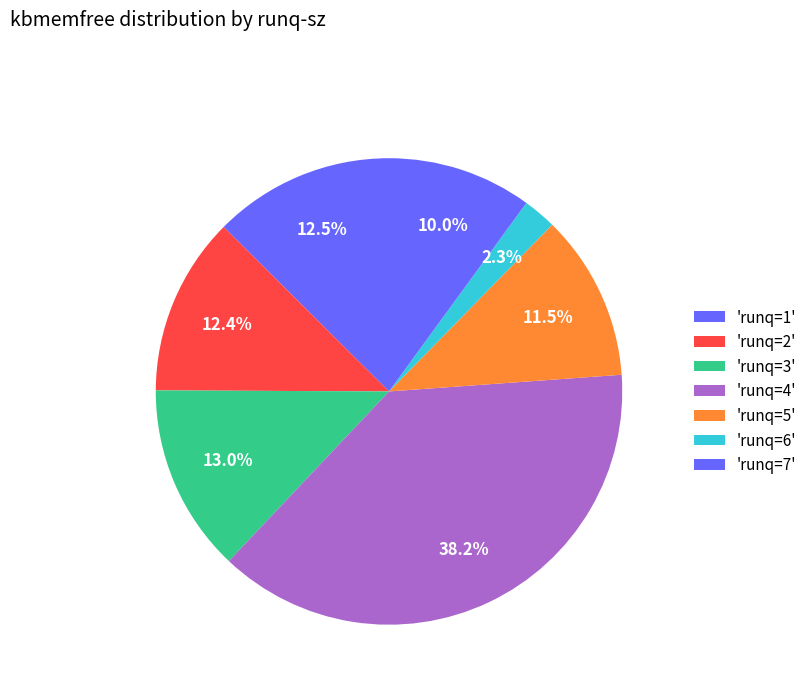

How many slices are in this pie chart?

7